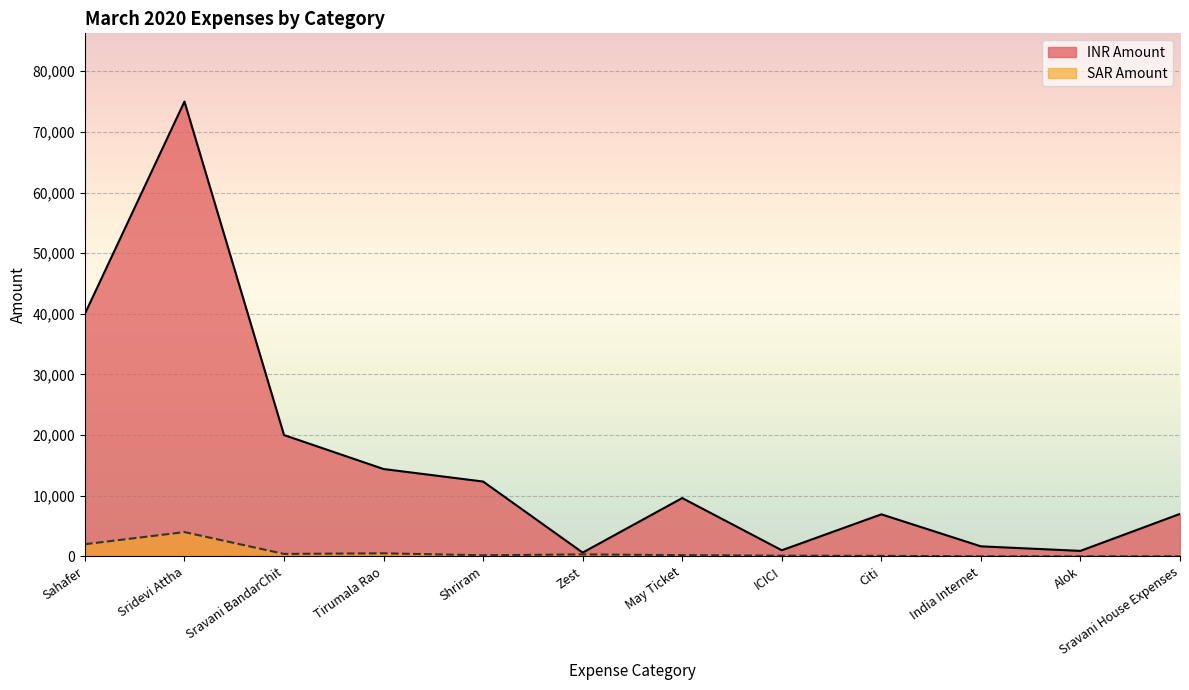

True or false: there are more than 2 points higher than both neighbors.

True